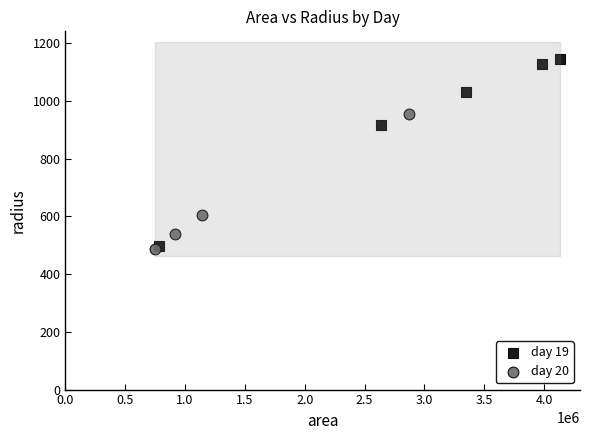

Which series has the widest spread of Y values?

day 19